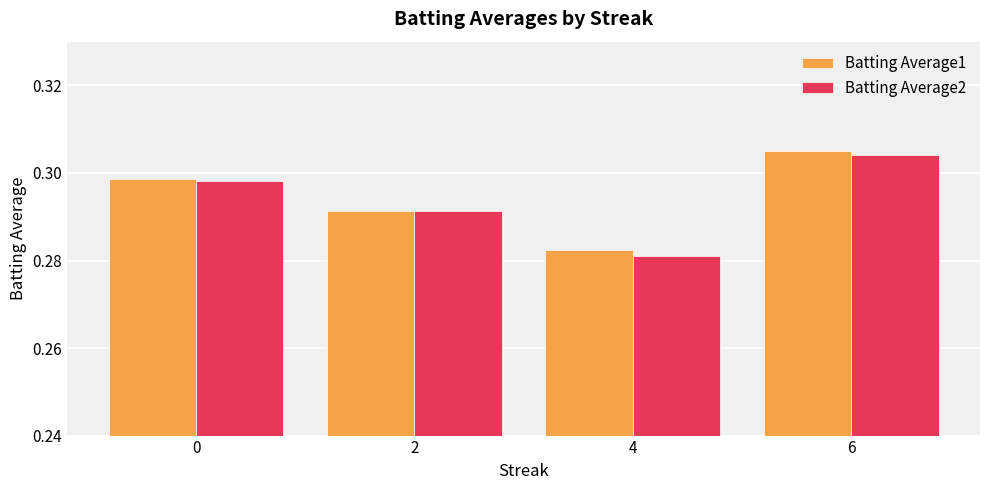

What are all the series names shown in the legend?

Batting Average1, Batting Average2